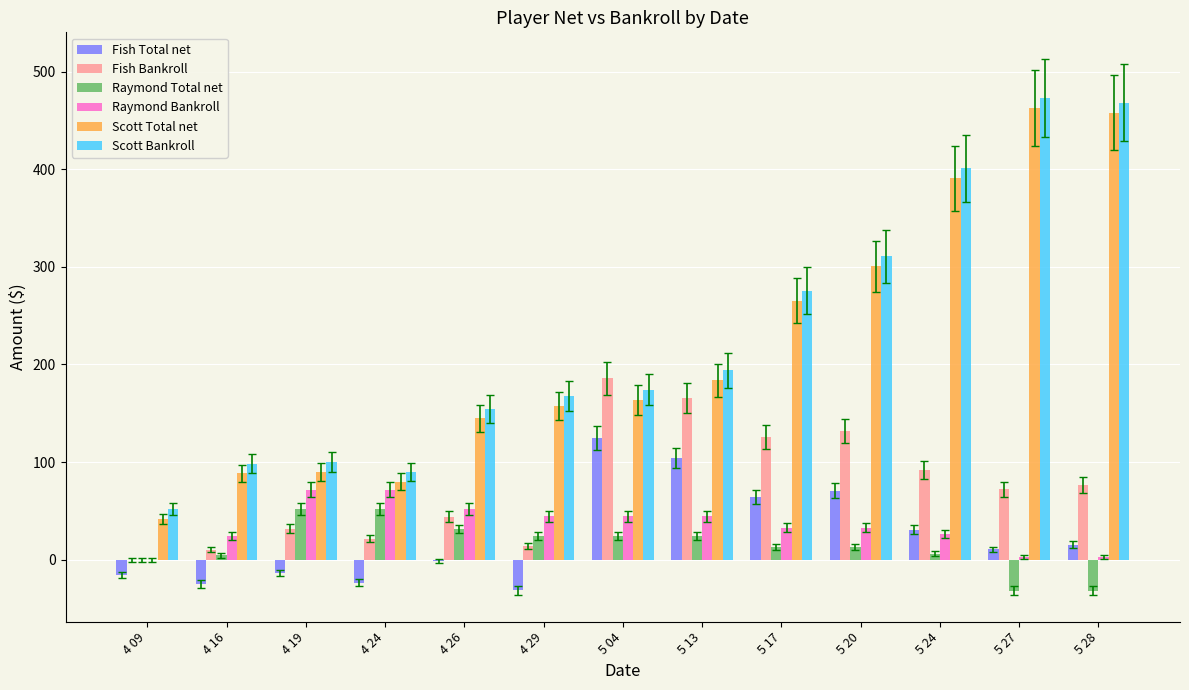

How many groups of bars are there?

13